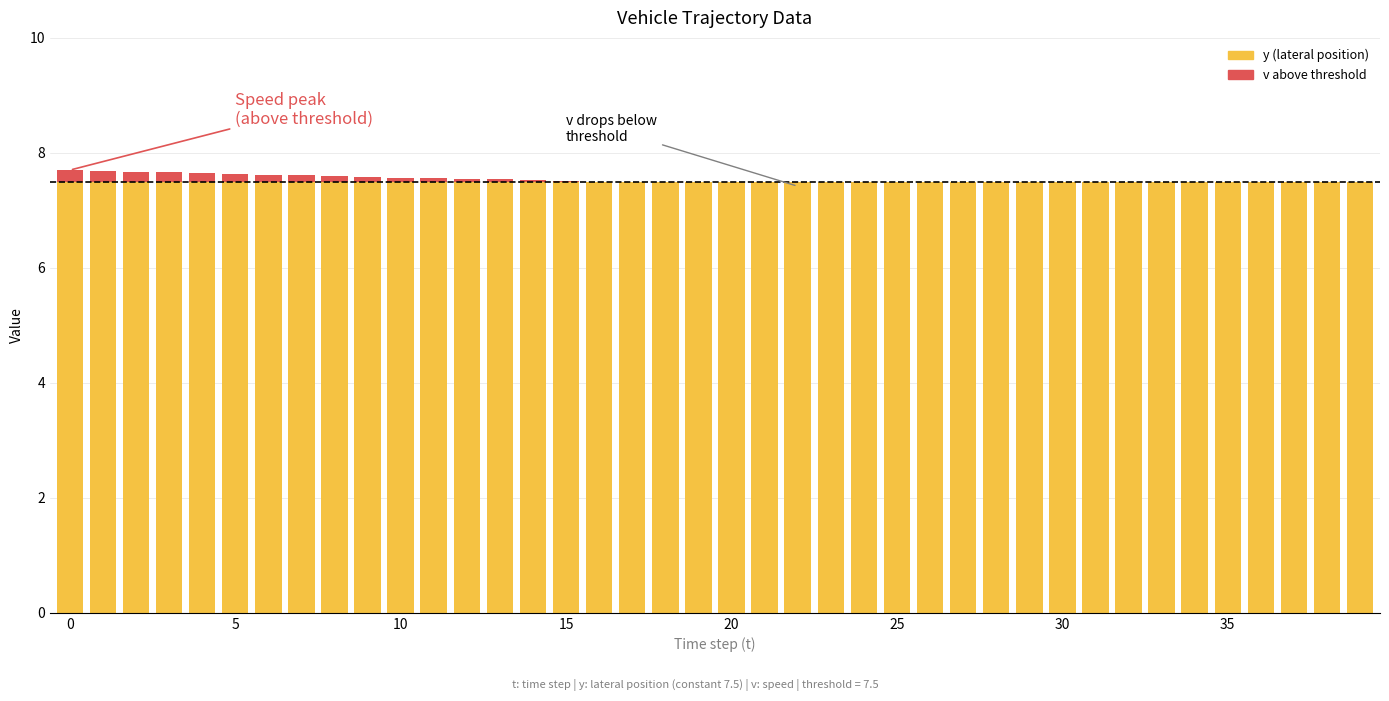

Reading left to right, what are all the values shown in this chart?

y: 7.5	7.5	7.5	7.5	7.5	7.5	7.5	7.5	7.5	7.5	7.5	7.5	7.5	7.5	7.5	7.5	7.5	7.5	7.5	7.5	7.5	7.5	7.5	7.5	7.5	7.5	7.5	7.5	7.5	7.5	7.5	7.5	7.5	7.5	7.5	7.5	7.5	7.5	7.5	7.5
v: 7.7	7.7	7.7	7.7	7.7	7.6	7.6	7.6	7.6	7.6	7.6	7.6	7.5	7.5	7.5	7.5	7.5	7.5	7.5	7.5	7.5	7.4	7.4	7.0	6.6	6.2	5.8	5.4	5.0	4.6	4.2	3.8	3.4	3.0	2.6	2.2	1.8	1.4	1.0	0.6